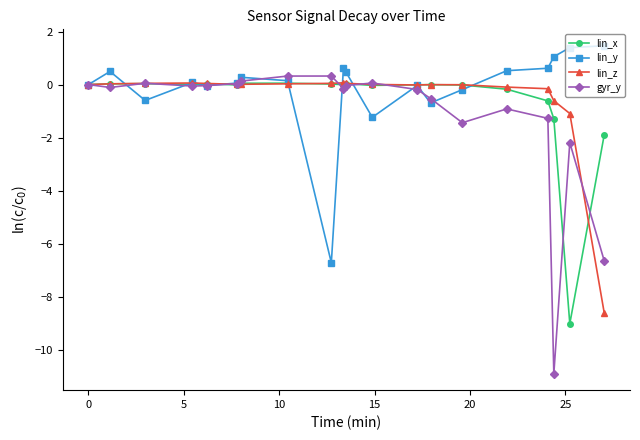

True or false: lin_z has more than 0 interior local peaks.

True